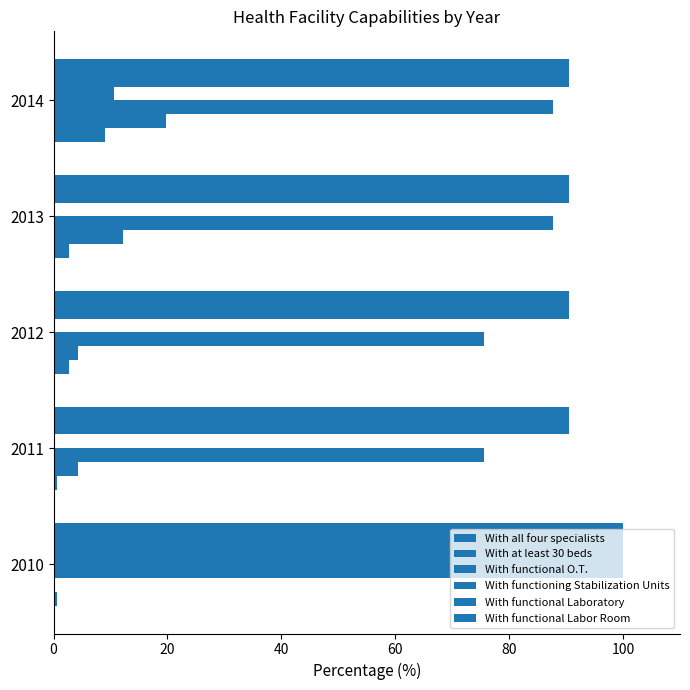

How many series are shown in this chart?

6